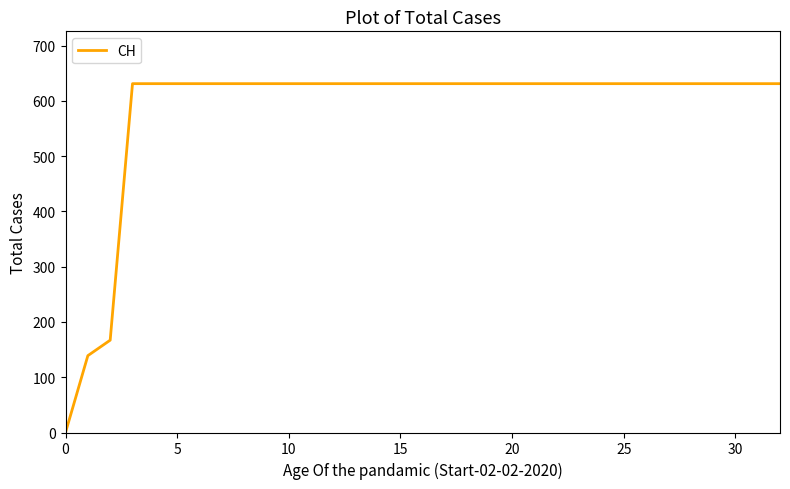

What is the greatest value displayed?

631